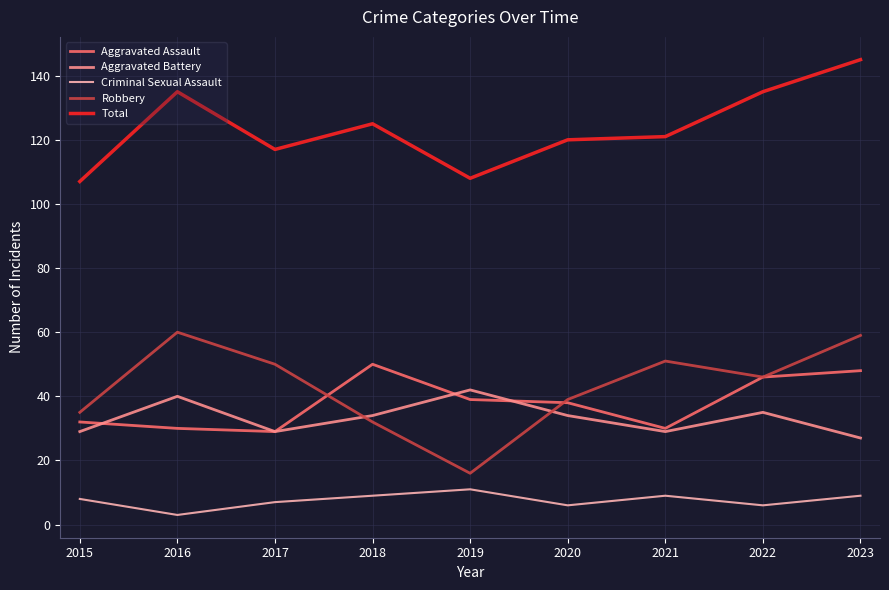

Reading right to left, extract all data points from this chart.

Aggravated Assault: 2023=48	2022=46	2021=30	2020=38	2019=39	2018=50	2017=29	2016=30	2015=32
Aggravated Battery: 2023=27	2022=35	2021=29	2020=34	2019=42	2018=34	2017=29	2016=40	2015=29
Criminal Sexual Assault: 2023=9	2022=6	2021=9	2020=6	2019=11	2018=9	2017=7	2016=3	2015=8
Robbery: 2023=59	2022=46	2021=51	2020=39	2019=16	2018=32	2017=50	2016=60	2015=35
Total: 2023=145	2022=135	2021=121	2020=120	2019=108	2018=125	2017=117	2016=135	2015=107